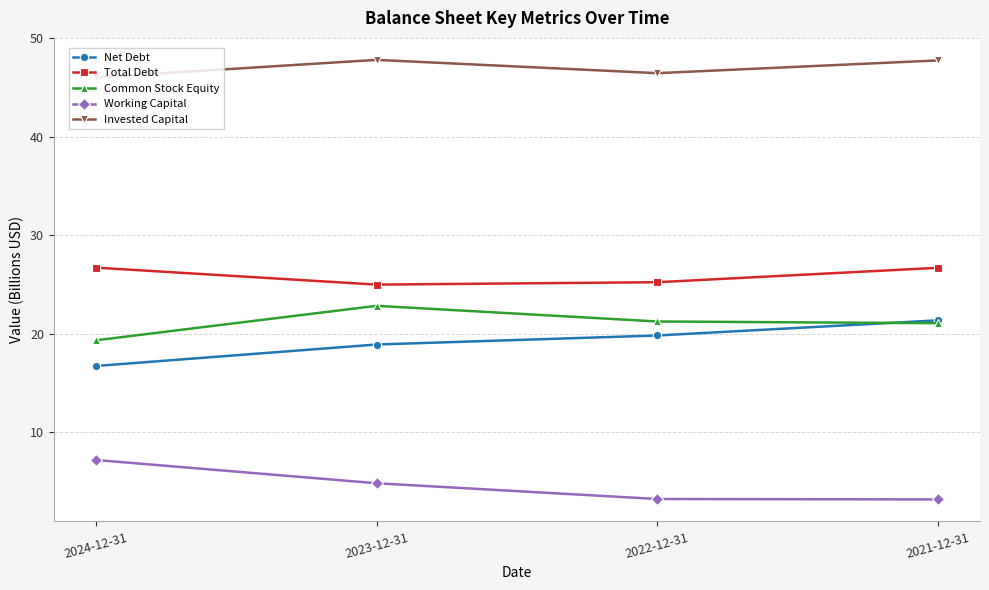

True or false: Common Stock Equity and Working Capital intersect in this chart.

False